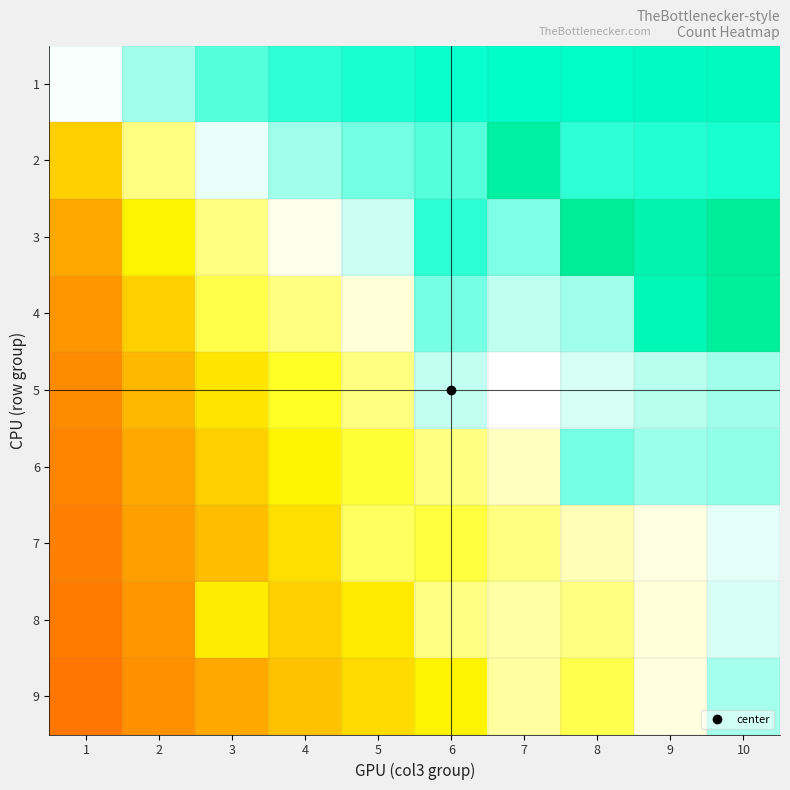

Which series has the largest range (max minus min)?

4